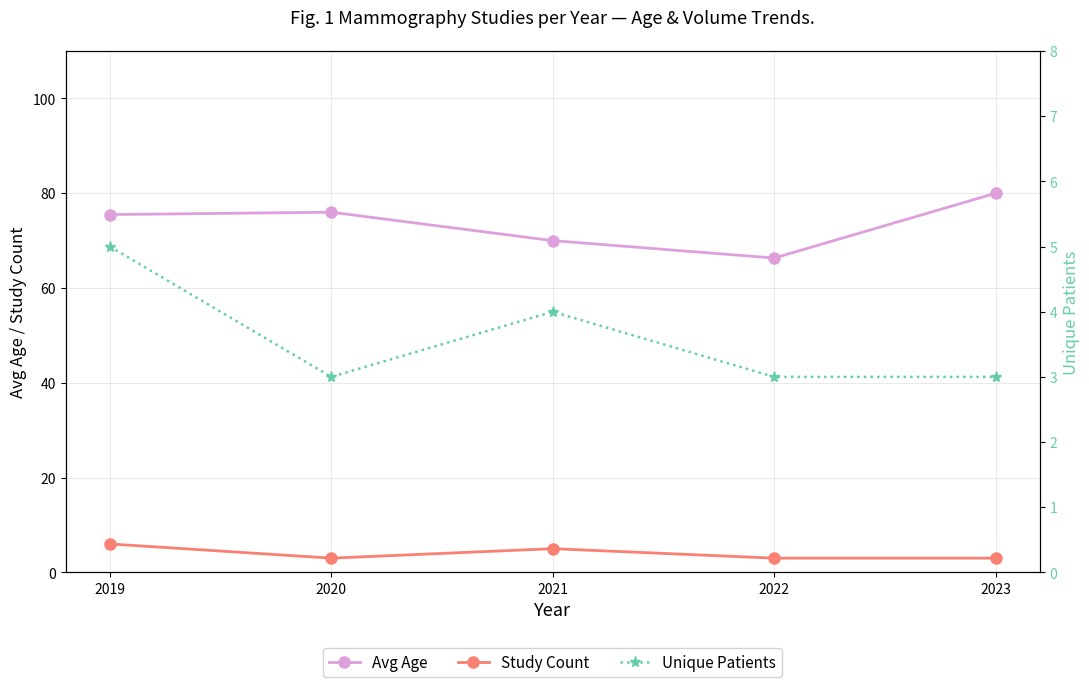

Count the number of categories in the chart.

5